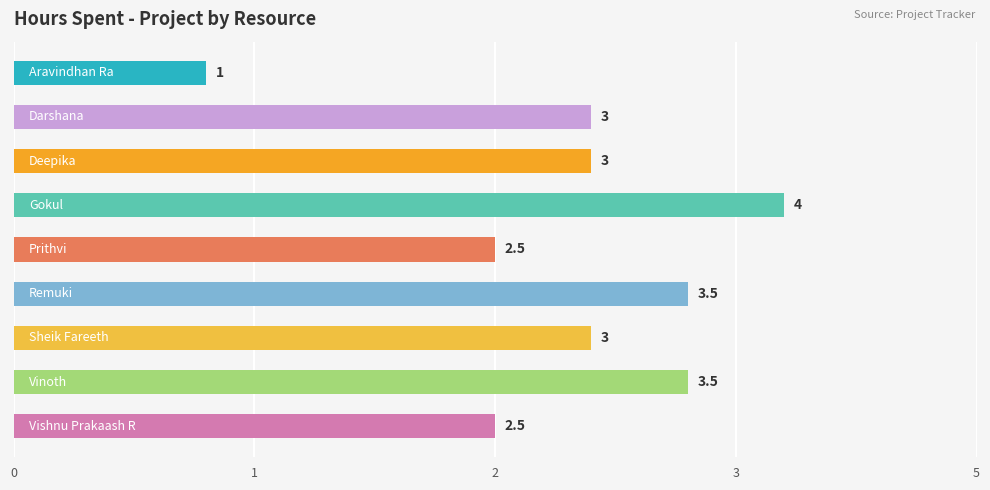

Does the chart contain any negative values?

No